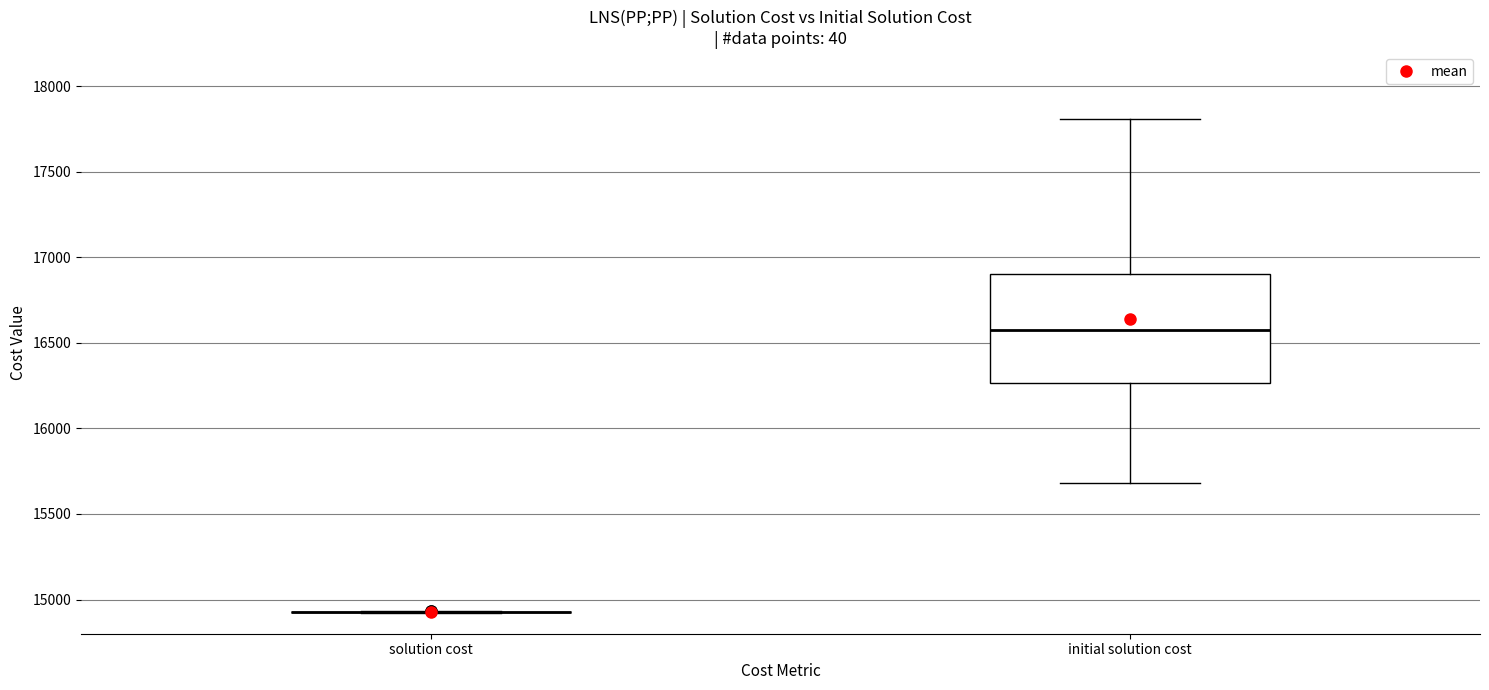

Reading left to right, transcribe this box plot: for each box, give where its median line is, the range the box spans, and where its two whiskers end, as read against the y-axis. The values are not printed on the chart, so give them approximately, as read against the axis.

solution cost: box collapsed to a line at 14950, whiskers 14900 to 14950
initial solution cost: median 16600, box 16250 to 16900, whiskers 15700 to 17800